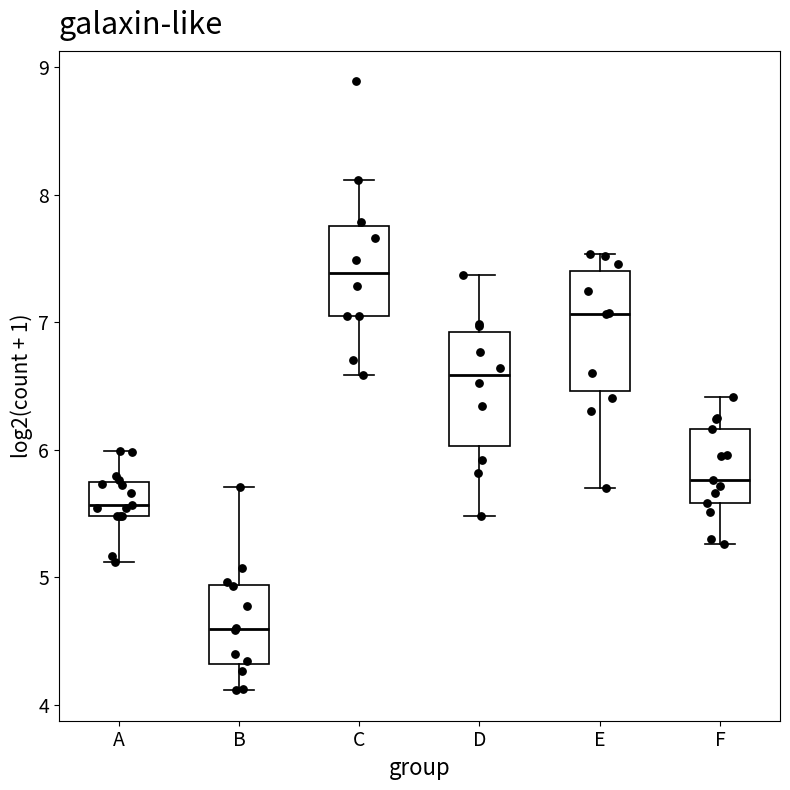

Reading left to right, transcribe this box plot: for each box, give where its median line is, the range the box spans, and where its two whiskers end, as read against the y-axis. The values are not printed on the chart, so give them approximately, as read against the axis.

A: median 5.6, box 5.5 to 5.7, whiskers 5.1 to 6.0
B: median 4.6, box 4.3 to 4.9, whiskers 4.1 to 5.7
C: median 7.4, box 7.0 to 7.8, whiskers 6.6 to 8.1
D: median 6.6, box 6.0 to 6.9, whiskers 5.5 to 7.4
E: median 7.1, box 6.5 to 7.4, whiskers 5.7 to 7.5
F: median 5.8, box 5.6 to 6.2, whiskers 5.3 to 6.4